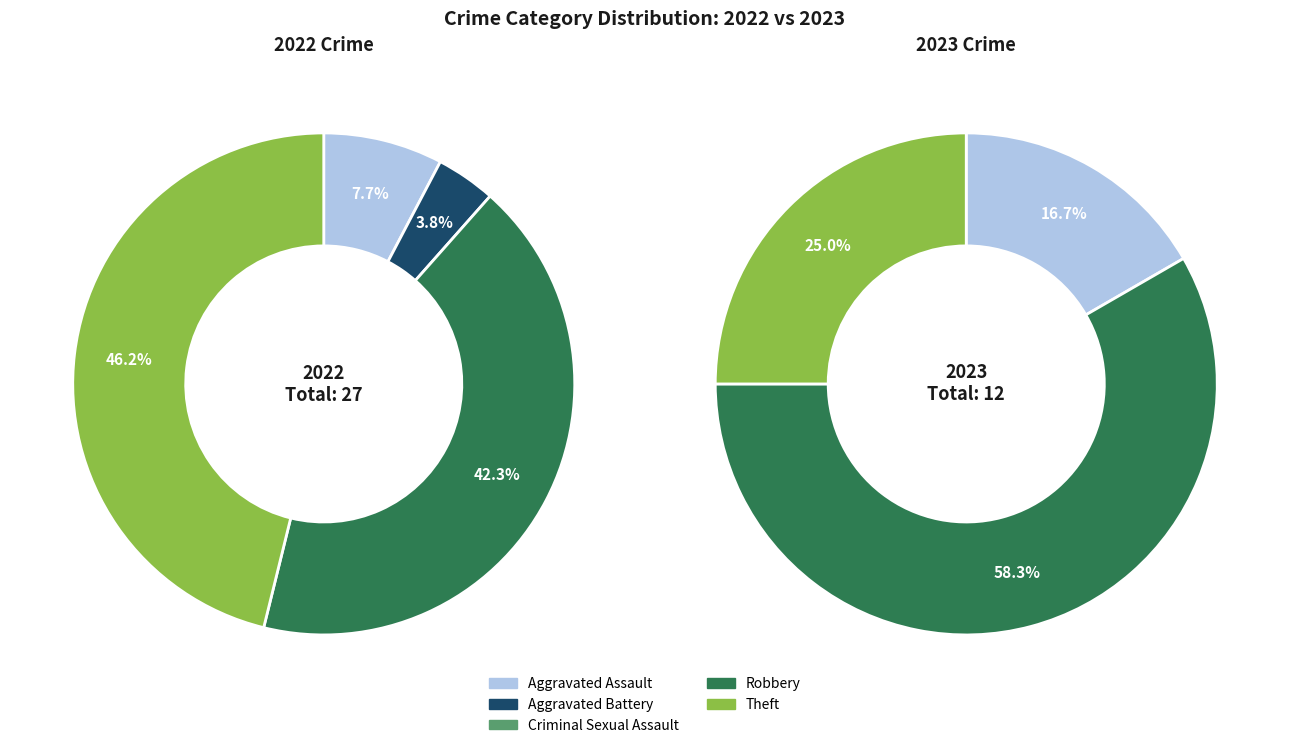

Between Total and Aggravated Assault, which is larger?

Total